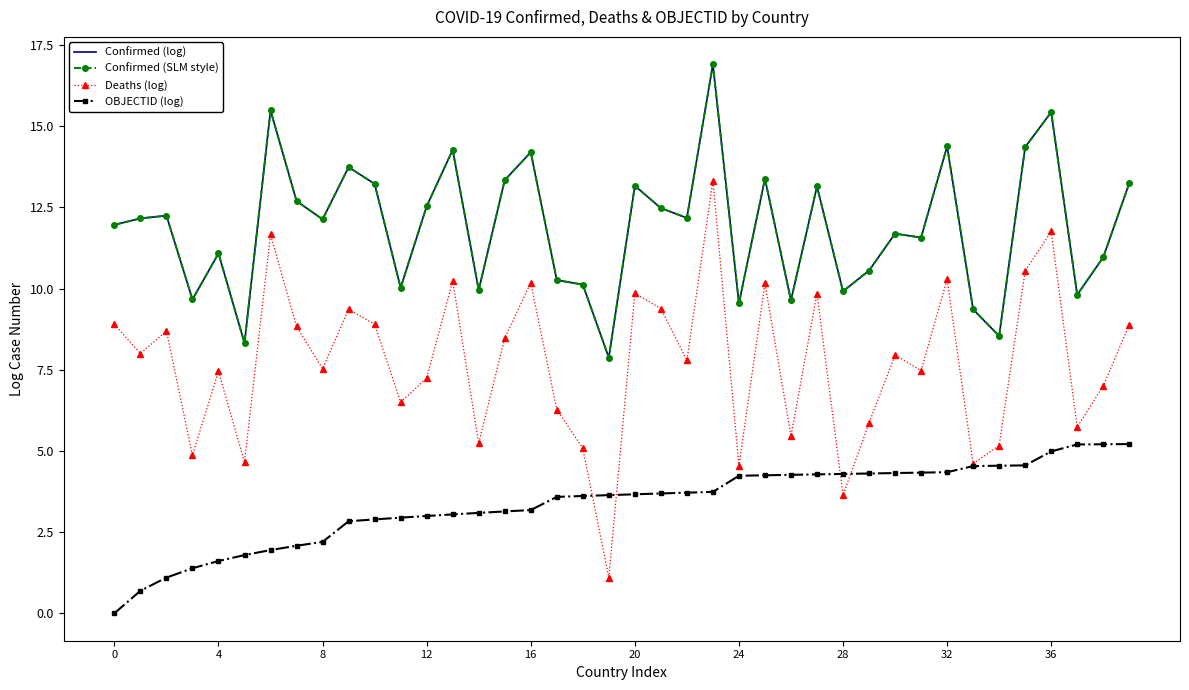

What is the value of the Deaths (log) point at the 2nd from the left?

8.0